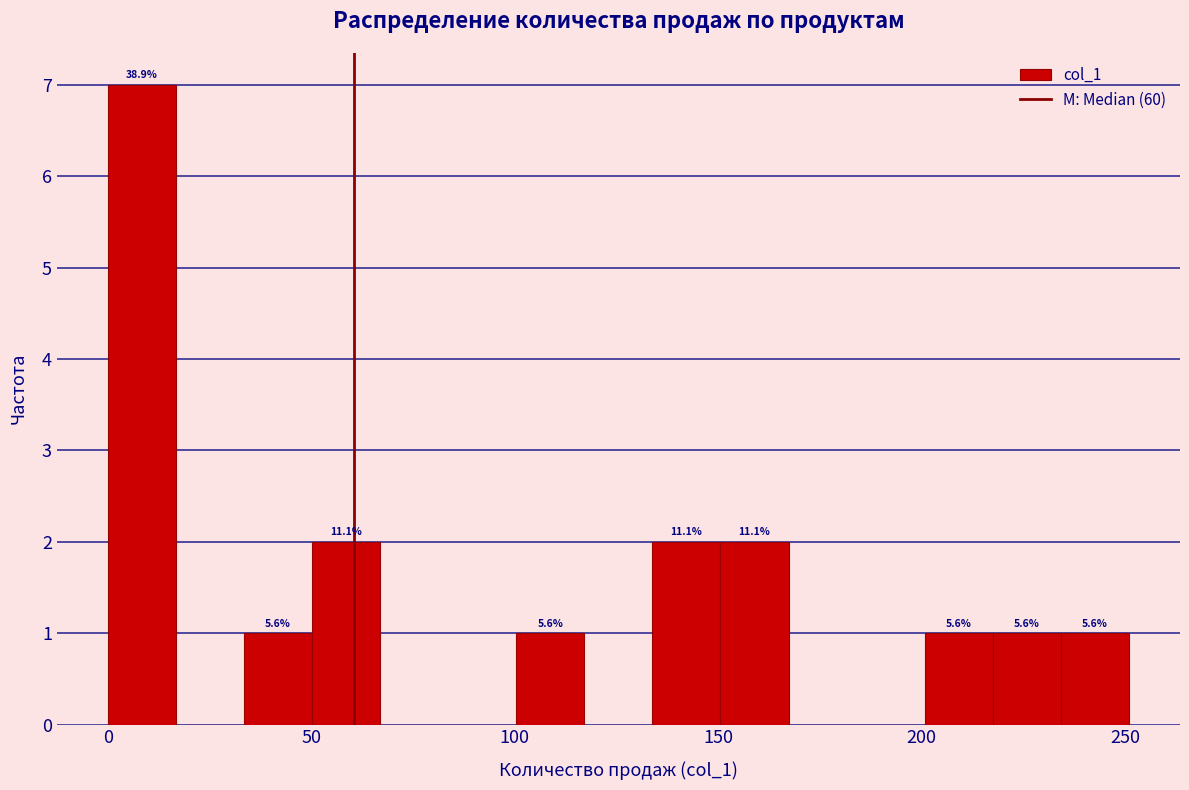

Around what value on the x-axis is the tallest bar? Give the approximate position of its centre, as read against the axis.

10